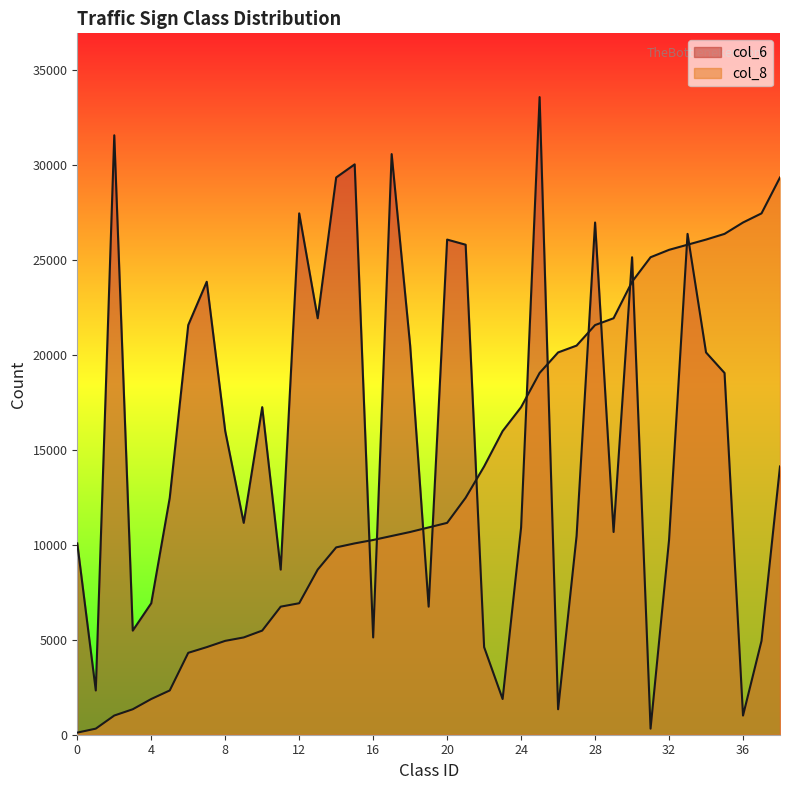

What is the difference between the highest and lowest values at 31?

24810